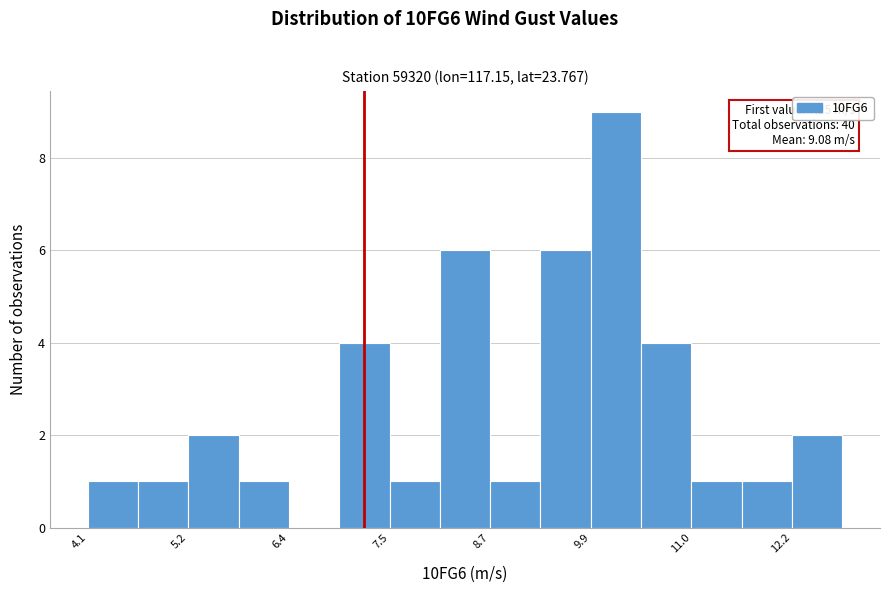

Around what value on the x-axis is the tallest bar? Give the approximate position of its centre, as read against the axis.

10.2